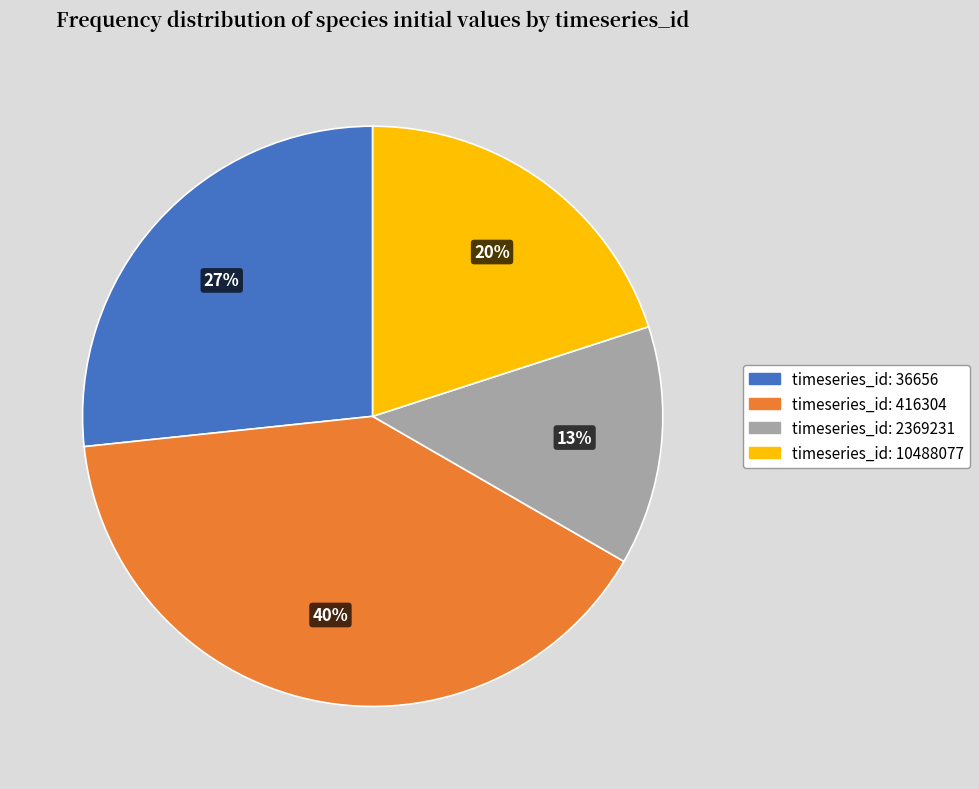

Is there any slice that represents more than half of the pie?

No